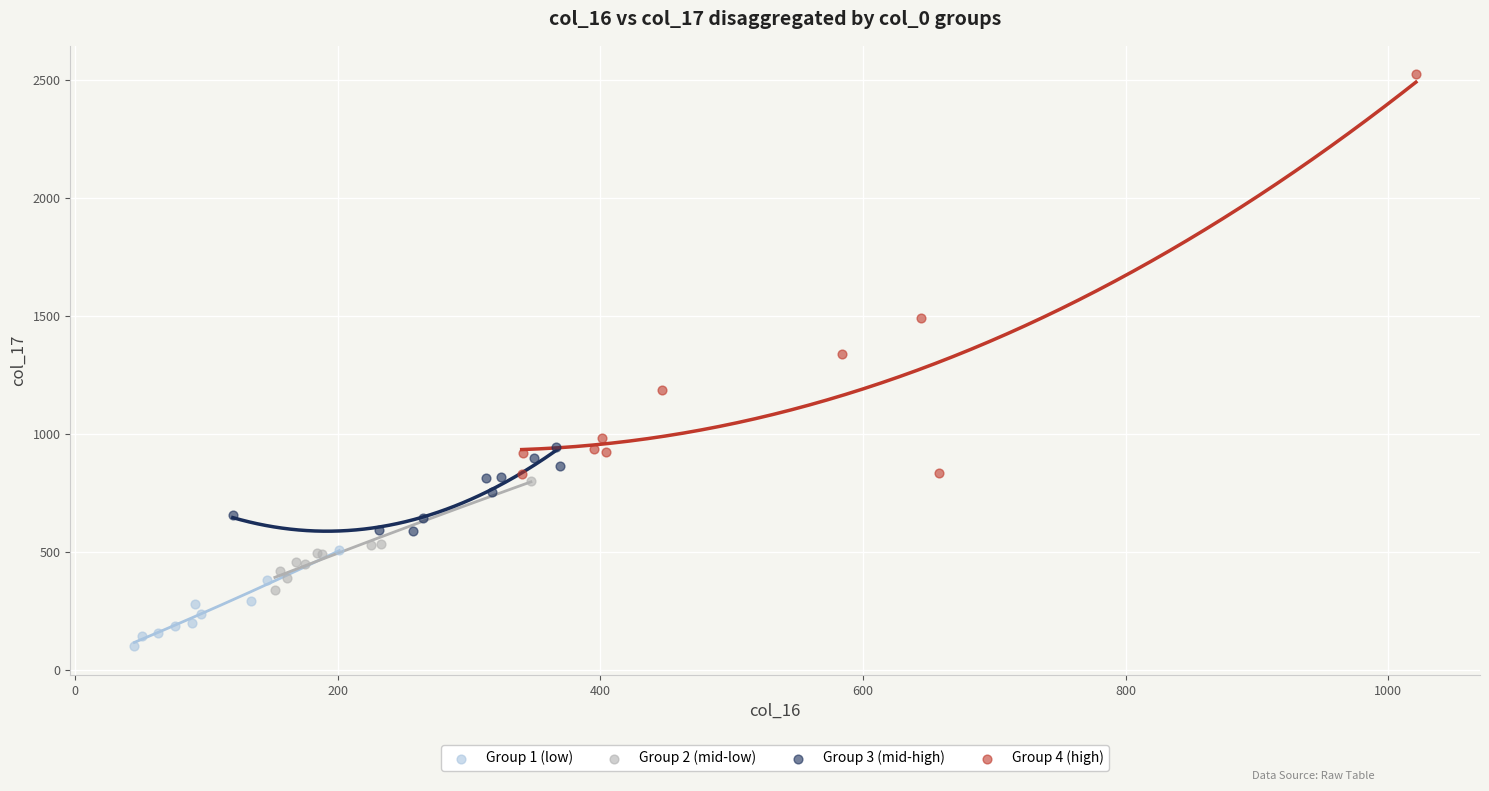

Which series has the widest spread of Y values?

Group 4 (high)